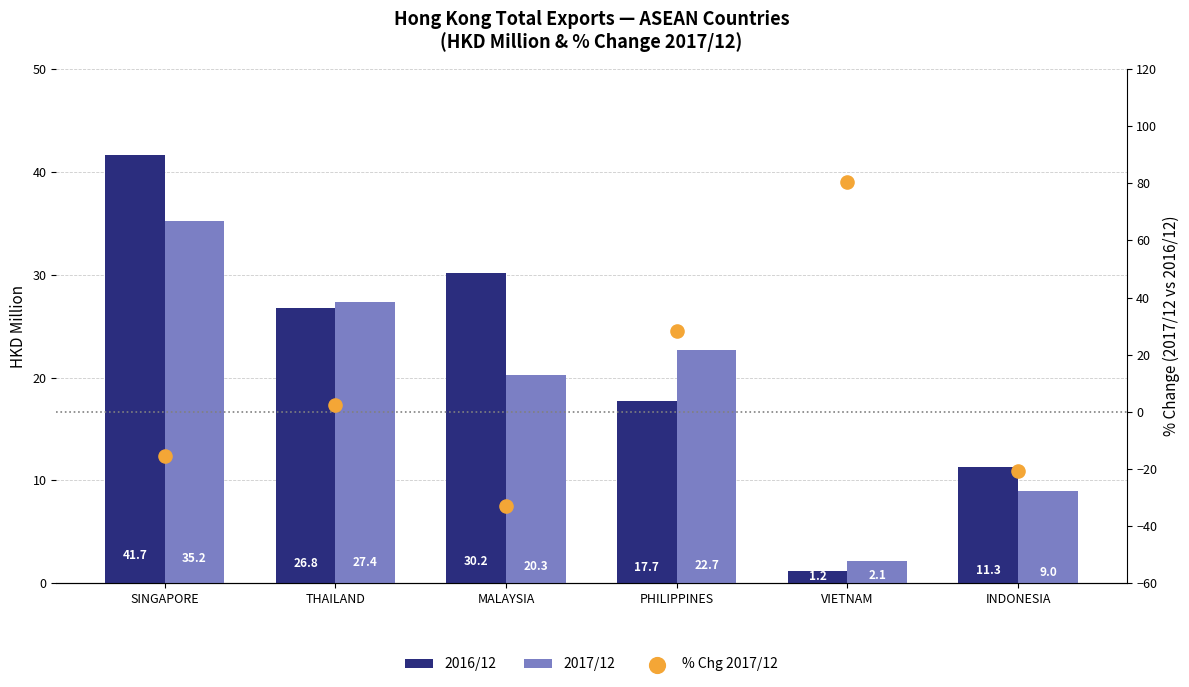

At how many categories does at least one series exceed 0?

6